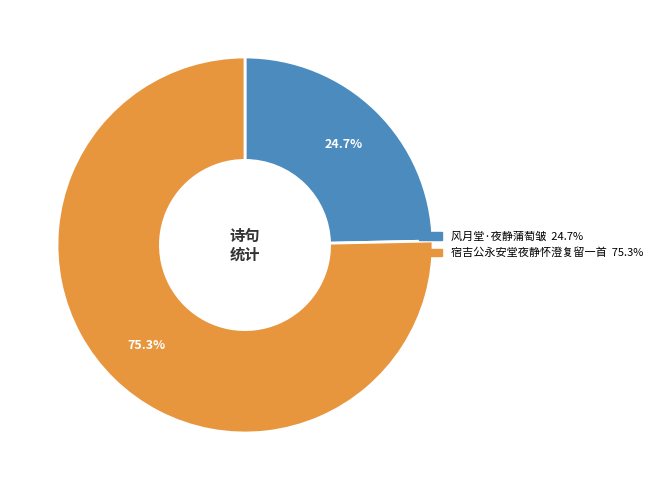

How many segments does this pie chart have?

2